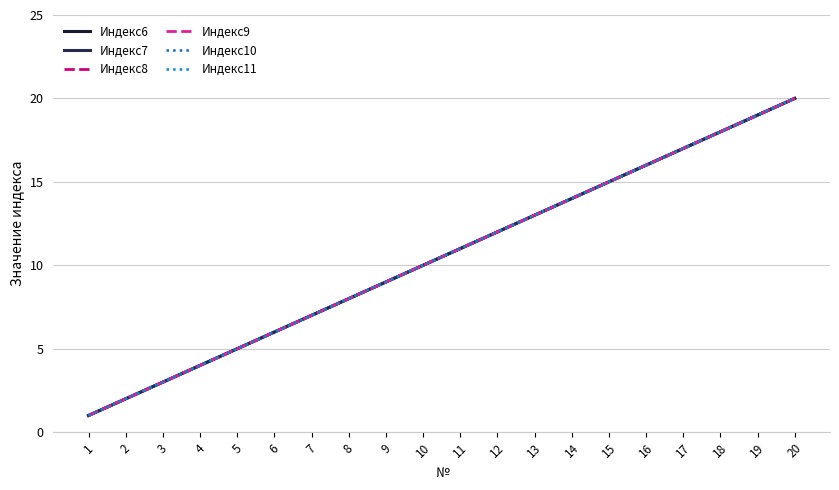

Between 5 and 9, which is larger?

9